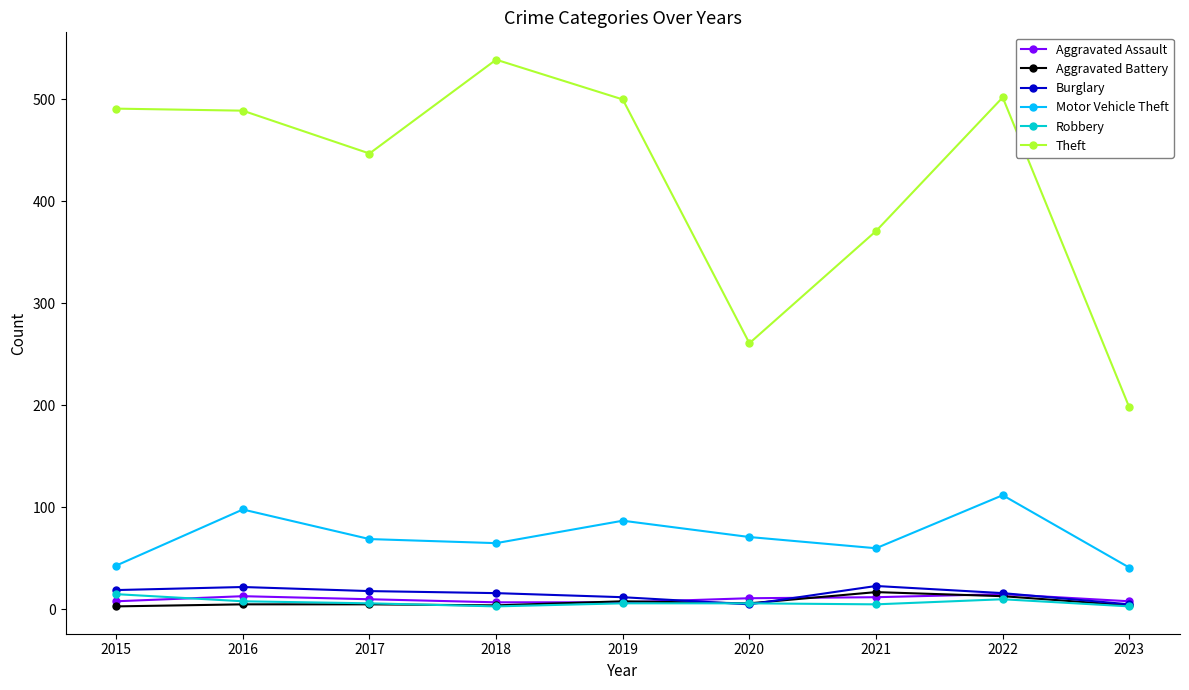

True or false: Theft has more than 0 interior local peaks.

True